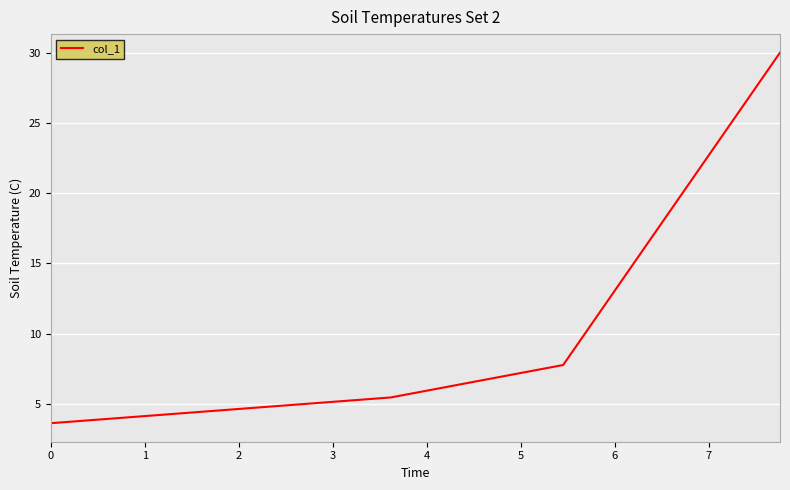

What is the sum of all values?

46.8